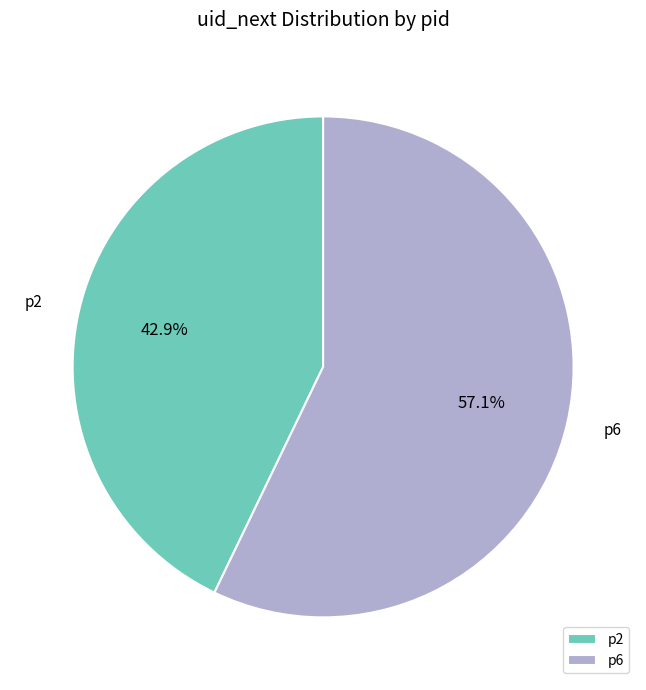

Between p6 and p2, which is larger?

p6